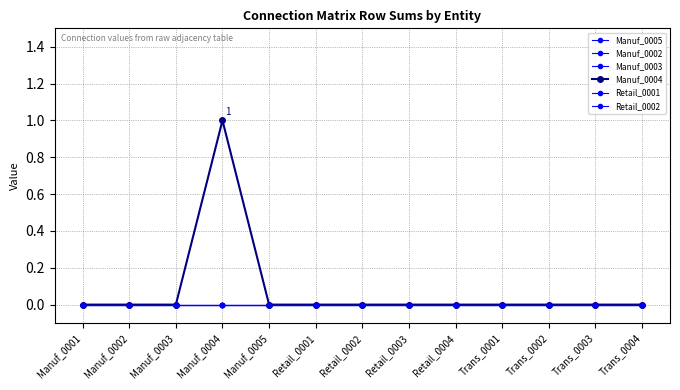

Reading left to right, extract all data points from this chart.

Manuf_0005: Manuf_0001=0	Manuf_0002=0	Manuf_0003=0	Manuf_0004=0	Manuf_0005=0	Retail_0001=0	Retail_0002=0	Retail_0003=0	Retail_0004=0	Trans_0001=0	Trans_0002=0	Trans_0003=0	Trans_0004=0
Manuf_0002: Manuf_0001=0	Manuf_0002=0	Manuf_0003=0	Manuf_0004=0	Manuf_0005=0	Retail_0001=0	Retail_0002=0	Retail_0003=0	Retail_0004=0	Trans_0001=0	Trans_0002=0	Trans_0003=0	Trans_0004=0
Manuf_0003: Manuf_0001=0	Manuf_0002=0	Manuf_0003=0	Manuf_0004=0	Manuf_0005=0	Retail_0001=0	Retail_0002=0	Retail_0003=0	Retail_0004=0	Trans_0001=0	Trans_0002=0	Trans_0003=0	Trans_0004=0
Manuf_0004: Manuf_0001=0	Manuf_0002=0	Manuf_0003=0	Manuf_0004=1	Manuf_0005=0	Retail_0001=0	Retail_0002=0	Retail_0003=0	Retail_0004=0	Trans_0001=0	Trans_0002=0	Trans_0003=0	Trans_0004=0
Retail_0001: Manuf_0001=0	Manuf_0002=0	Manuf_0003=0	Manuf_0004=0	Manuf_0005=0	Retail_0001=0	Retail_0002=0	Retail_0003=0	Retail_0004=0	Trans_0001=0	Trans_0002=0	Trans_0003=0	Trans_0004=0
Retail_0002: Manuf_0001=0	Manuf_0002=0	Manuf_0003=0	Manuf_0004=0	Manuf_0005=0	Retail_0001=0	Retail_0002=0	Retail_0003=0	Retail_0004=0	Trans_0001=0	Trans_0002=0	Trans_0003=0	Trans_0004=0